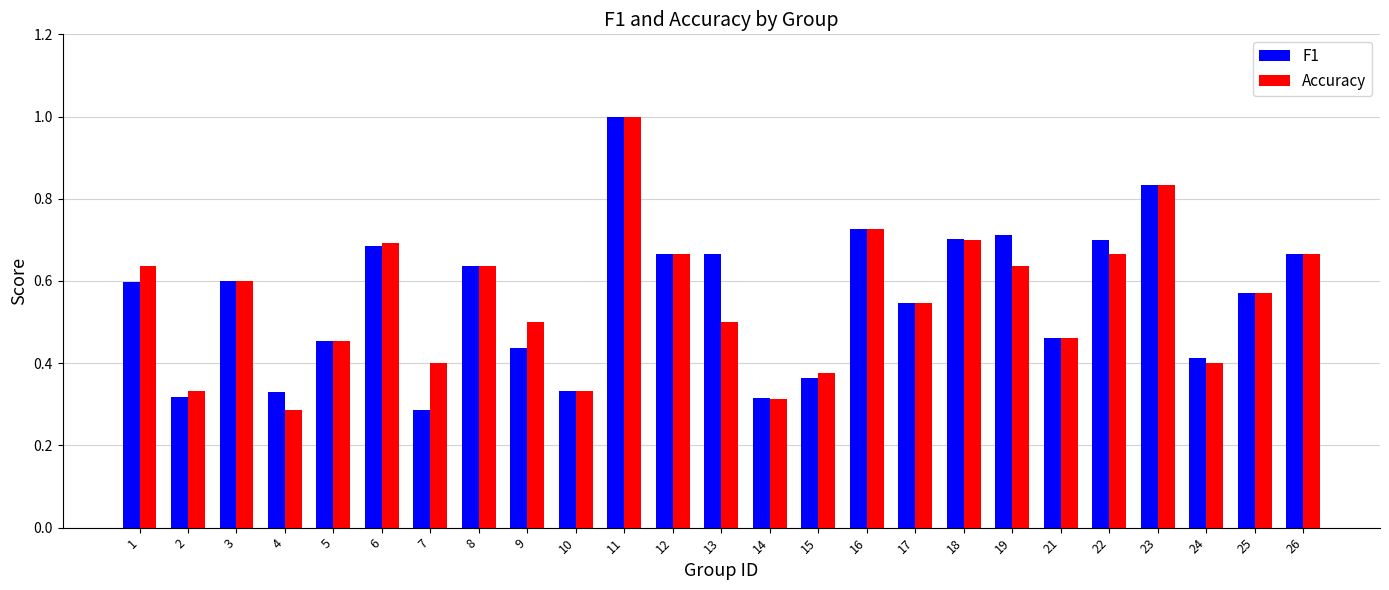

What is the sum of all Accuracy values?

13.9